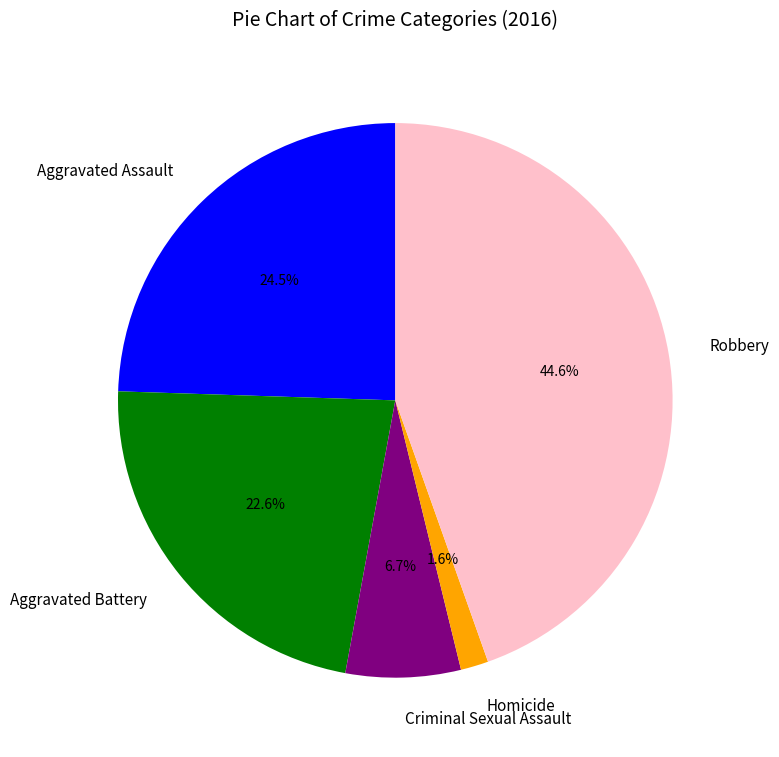

Approximately how many times larger is the value at Aggravated Battery compared to Aggravated Assault?

0.9